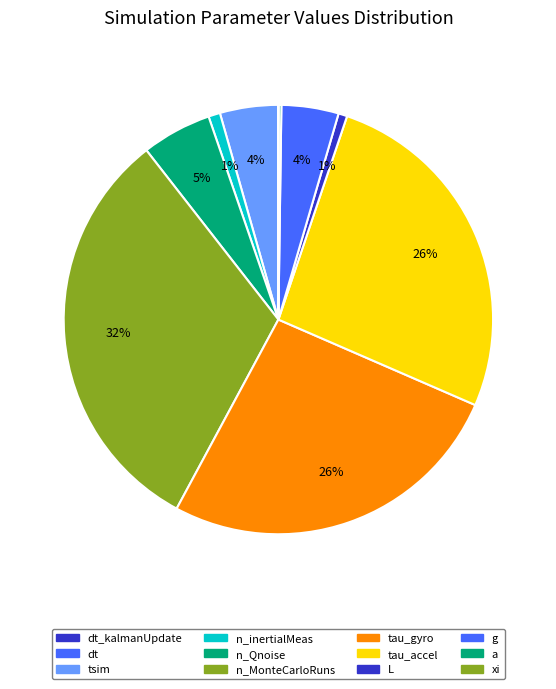

To the nearest percent, what portion does L represent?

1%